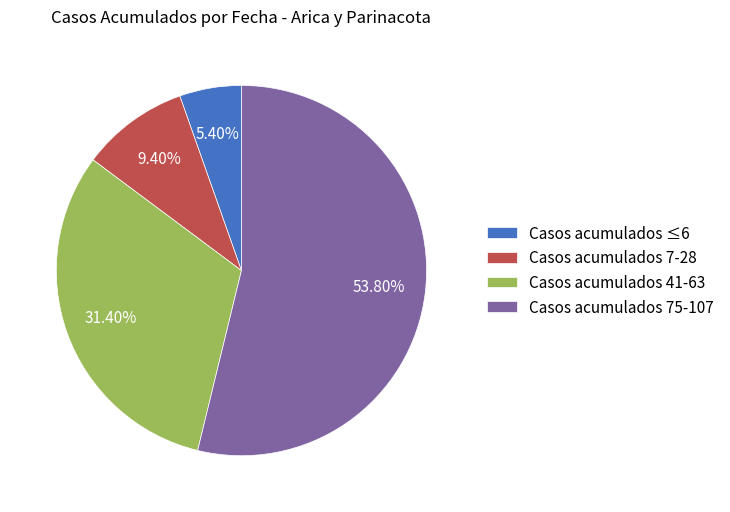

Rank the categories by value from lowest to highest.

Casos acumulados ≤6, Casos acumulados 7-28, Casos acumulados 41-63, Casos acumulados 75-107